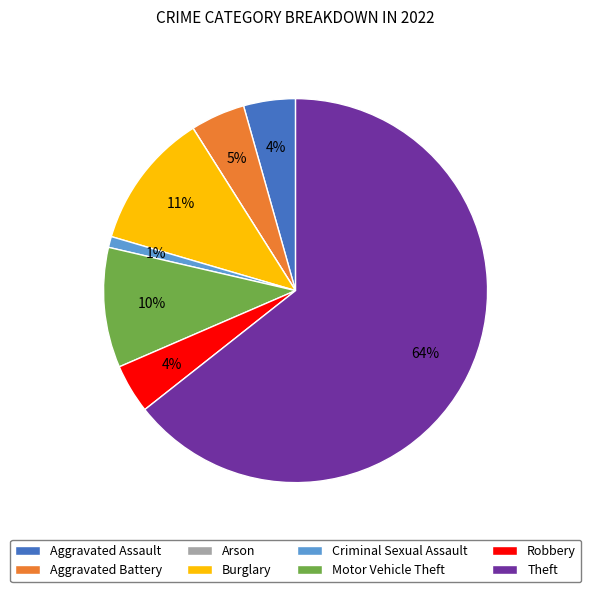

To the nearest percent, what percentage of the pie is Robbery?

4%